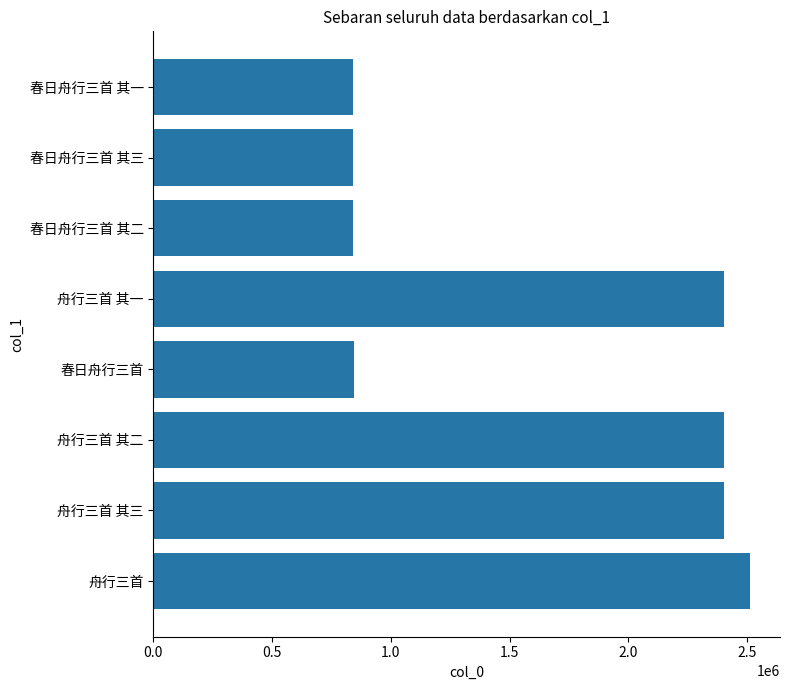

What is the sum of the values at 舟行三首 其一 and 舟行三首 其三?

4802890